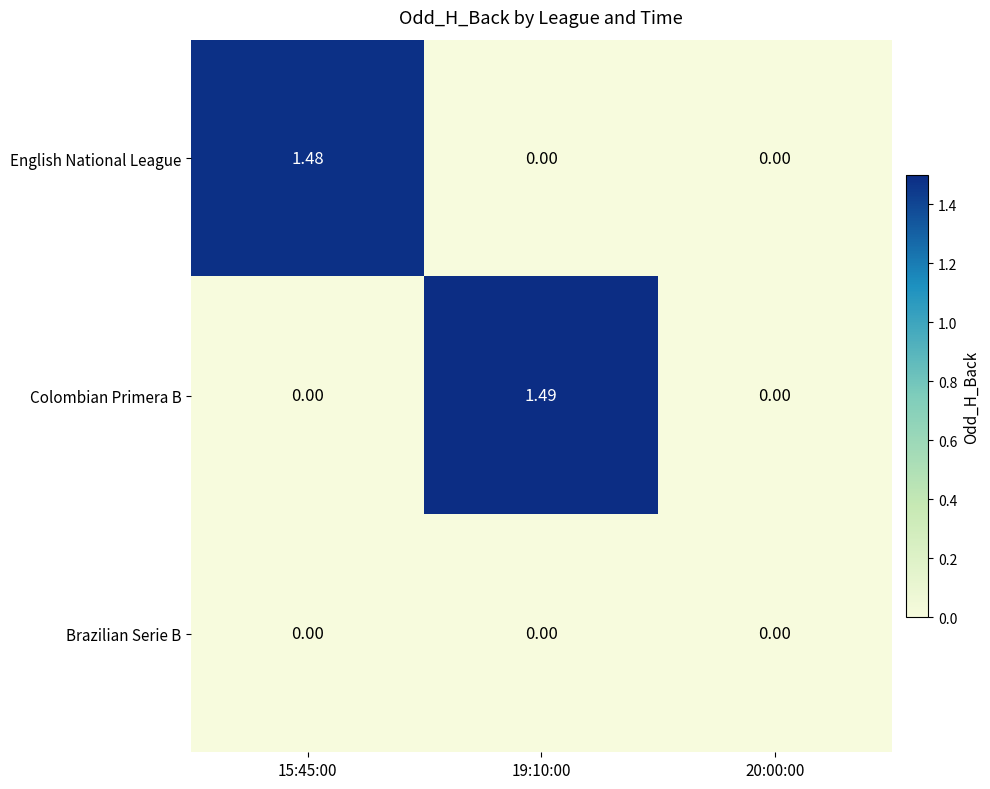

List the series in order of their peak value, highest first.

Colombian Primera B, English National League, Brazilian Serie B